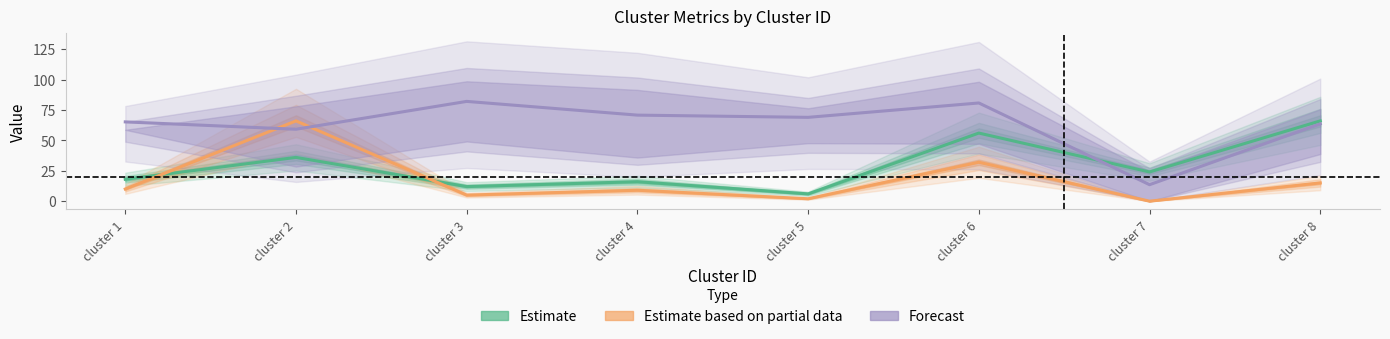

Is it true that Estimate based on partial data equals 16.2 at cluster 1?

False